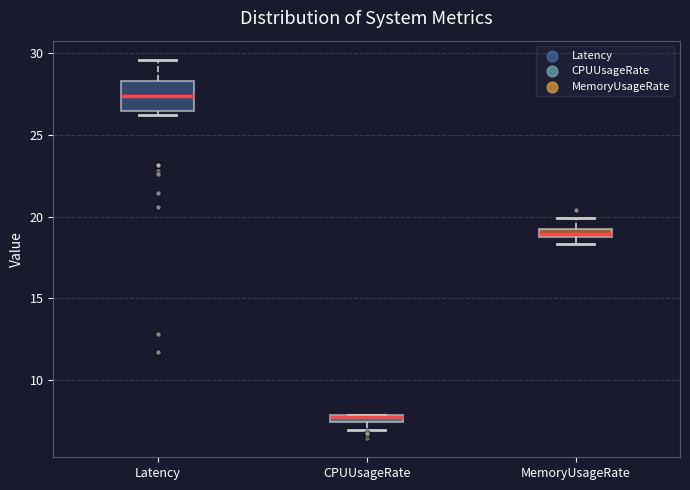

Comparing the boxes themselves (not the whiskers), which one is the tallest?

Latency